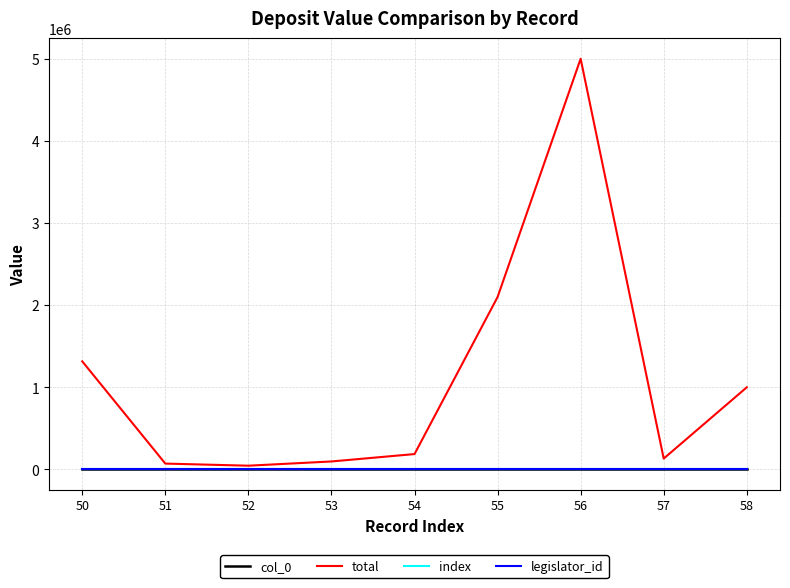

Reading left to right, list all the values displayed in this chart.

col_0: 50=50	51=51	52=52	53=53	54=54	55=55	56=56	57=57	58=58
total: 50=1316217	51=71802	52=46121	53=97602	54=187643	55=2099177	56=5000000	57=132712	58=1000367
index: 50=50	51=51	52=52	53=53	54=54	55=55	56=56	57=57	58=58
legislator_id: 50=919	51=919	52=919	53=919	54=919	55=919	56=919	57=919	58=919